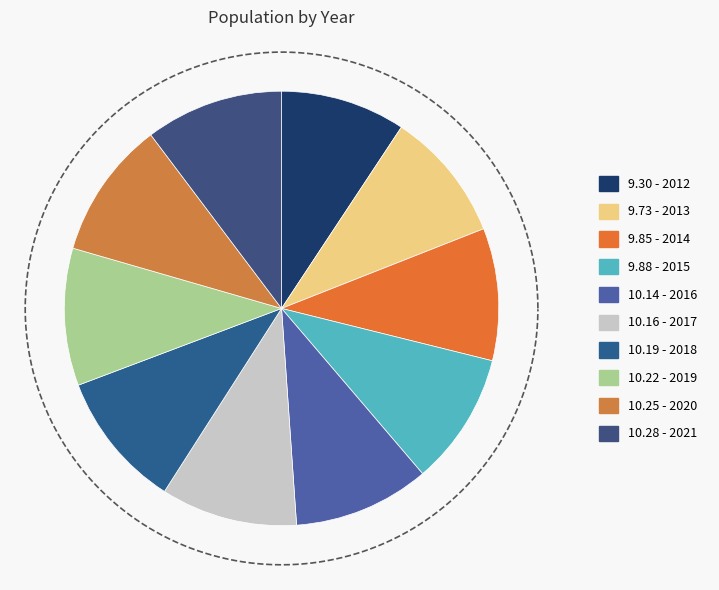

How many slices are in this pie chart?

10